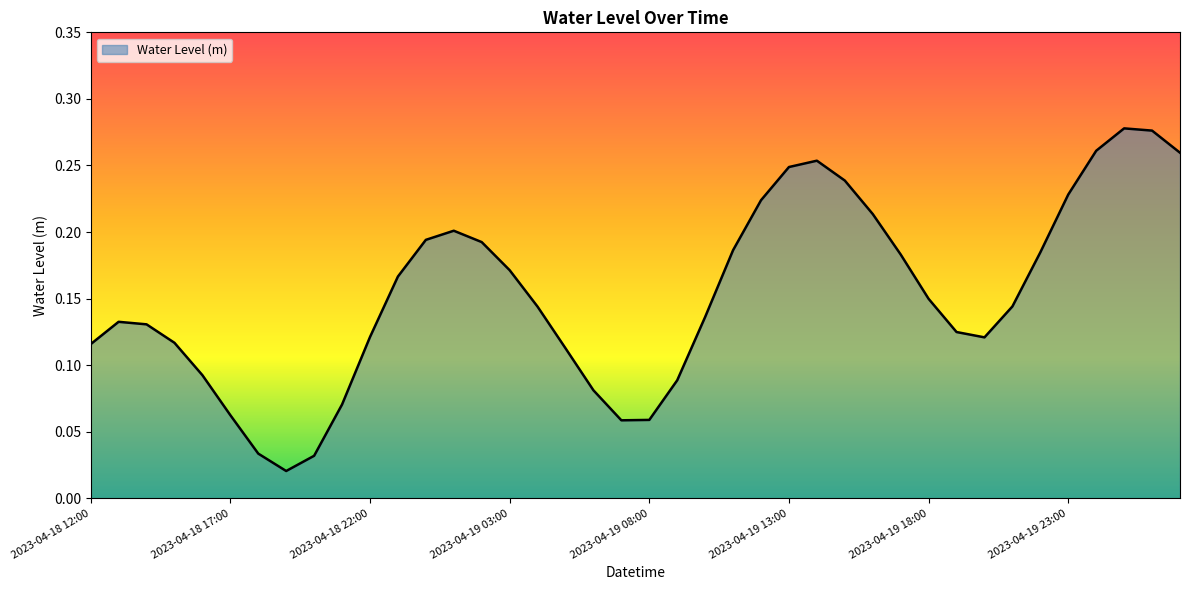

Does the chart have visible grid lines?

No